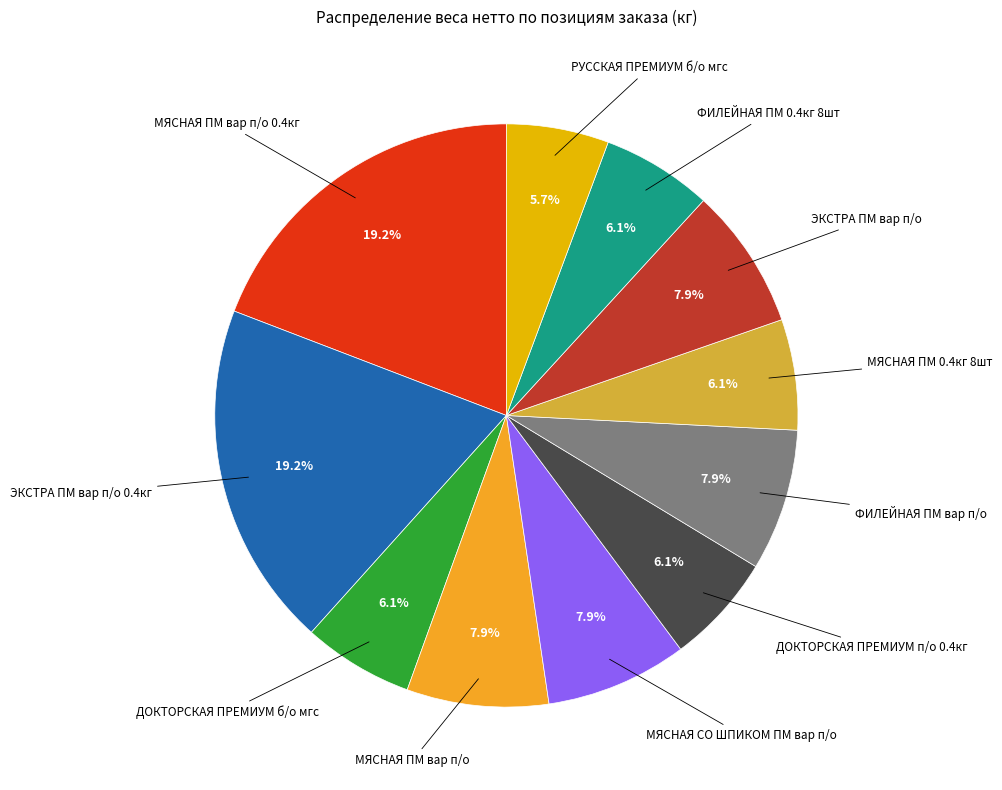

Count the number of slices in the pie.

11